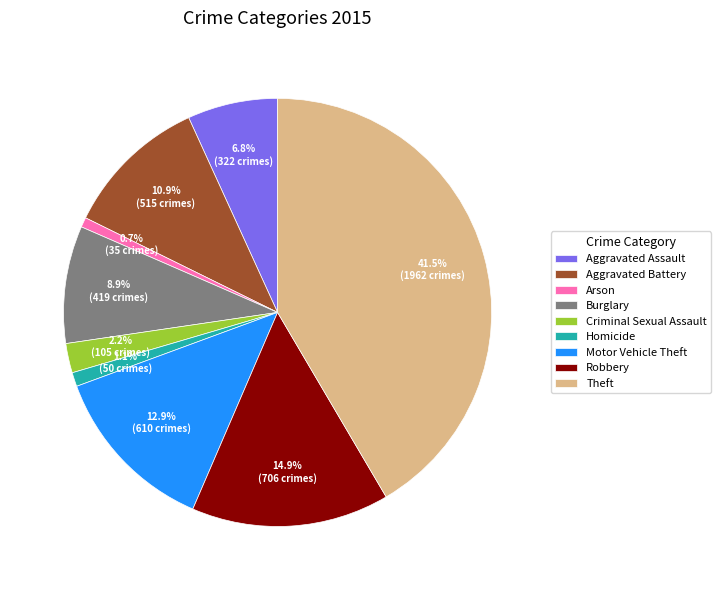

What percentage is the Motor Vehicle Theft slice, to the nearest percent?

13%